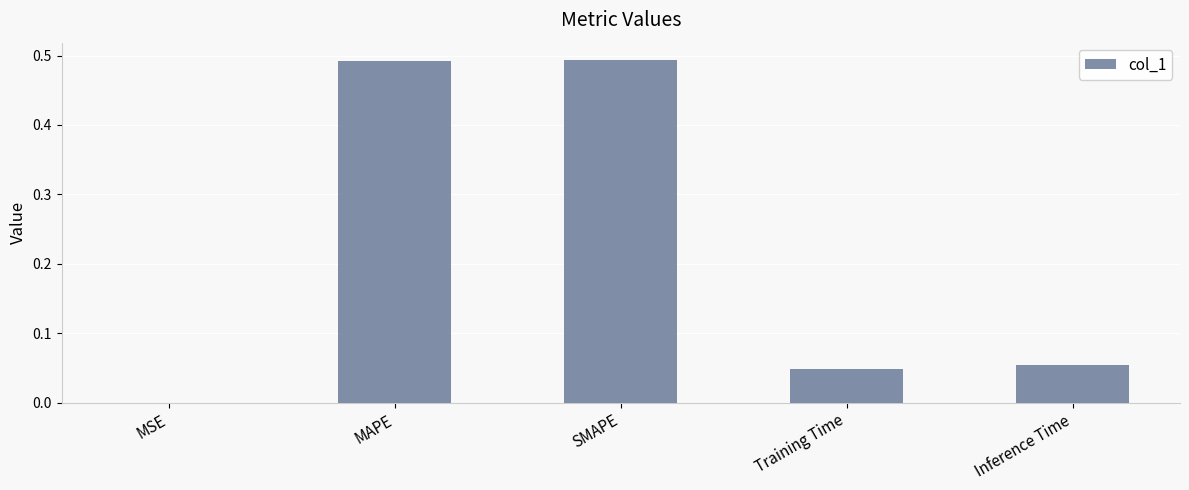

Are the bars horizontal?

No